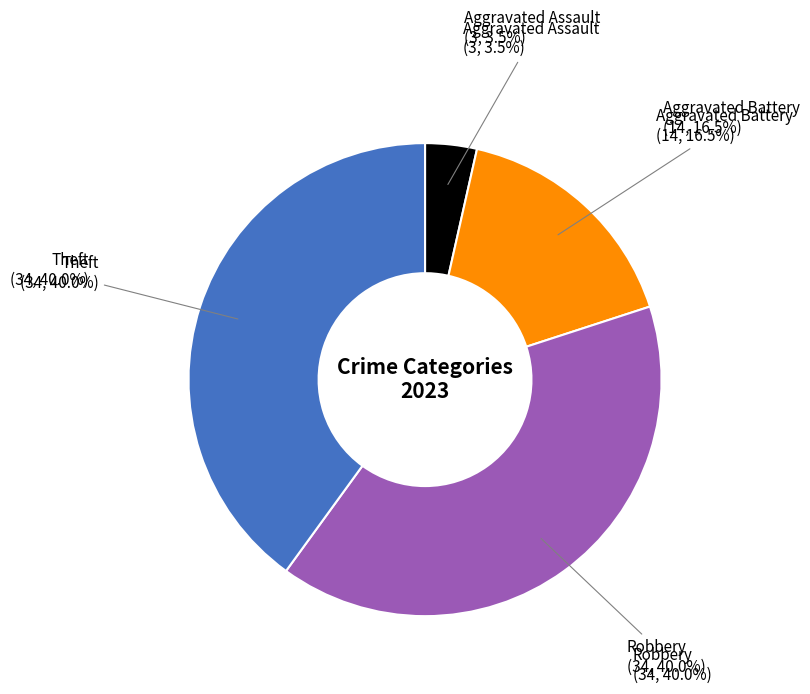

Is it true that Robbery is 31% of the pie?

False